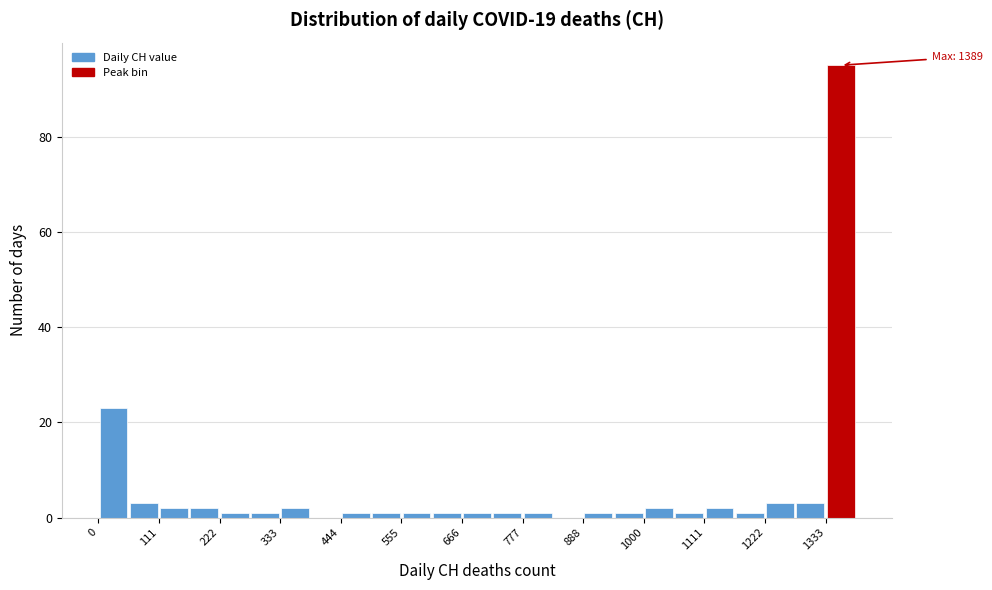

Read against the x-axis, roughly where is the centre of the tallest bar?

1360